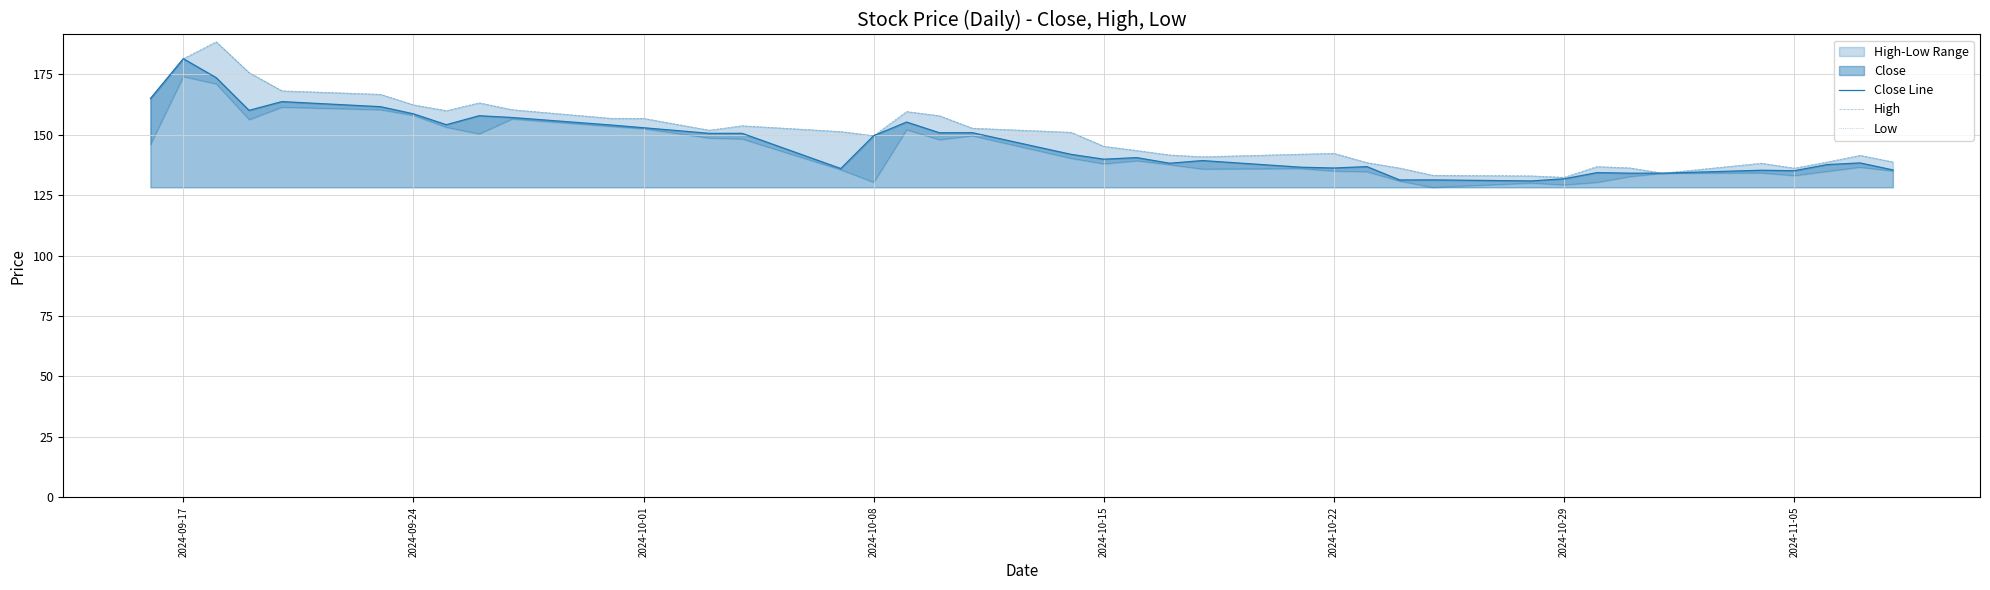

What is the lowest value of the Close Line series?

130.9